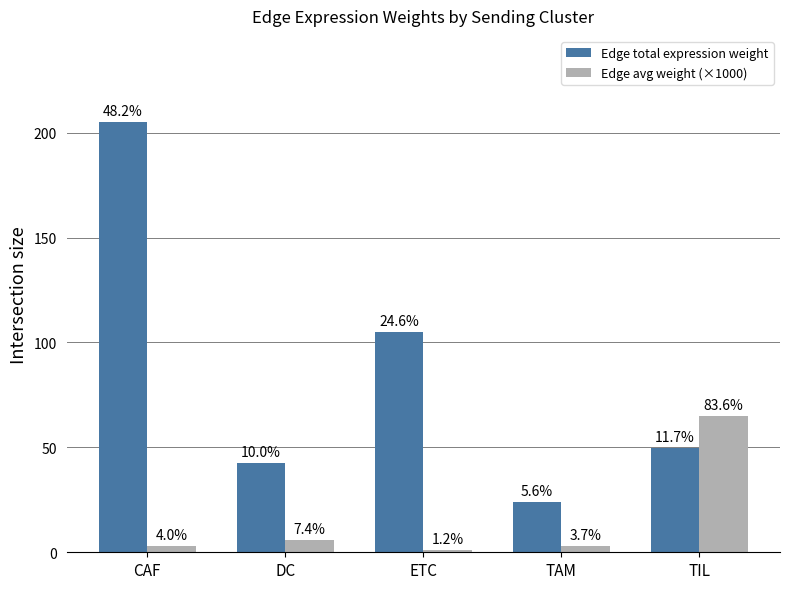

How many groups of bars are there?

5